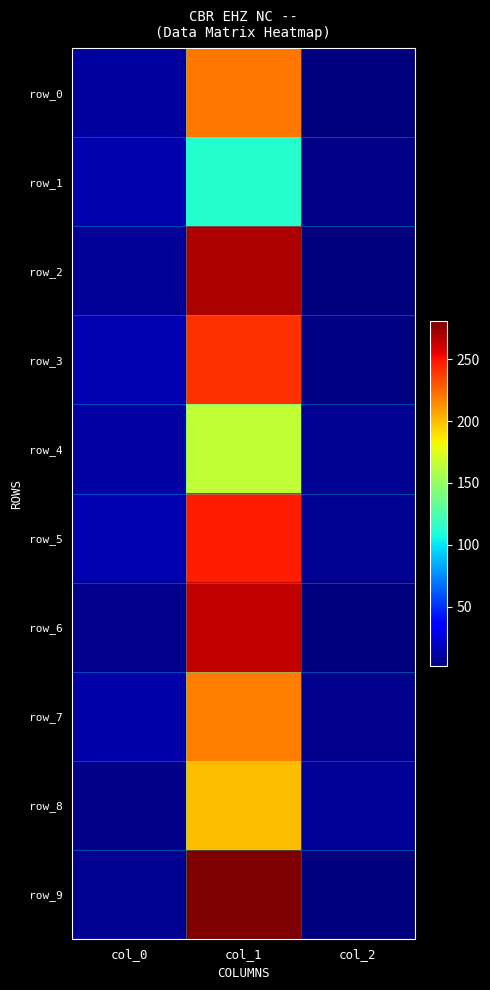

What is the total value across all series at col_1?

2217.8